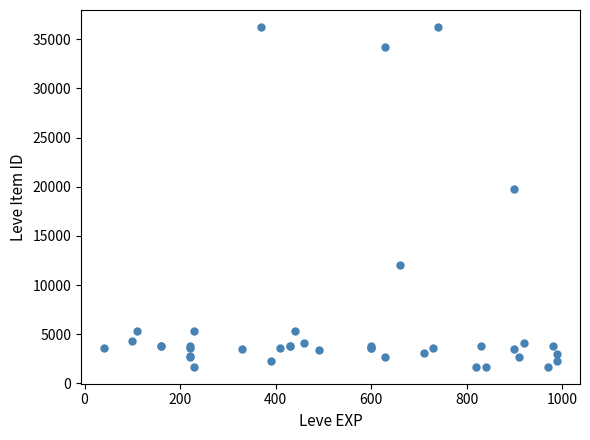

What Y value in the scatter plot is closest to 18967?

19744